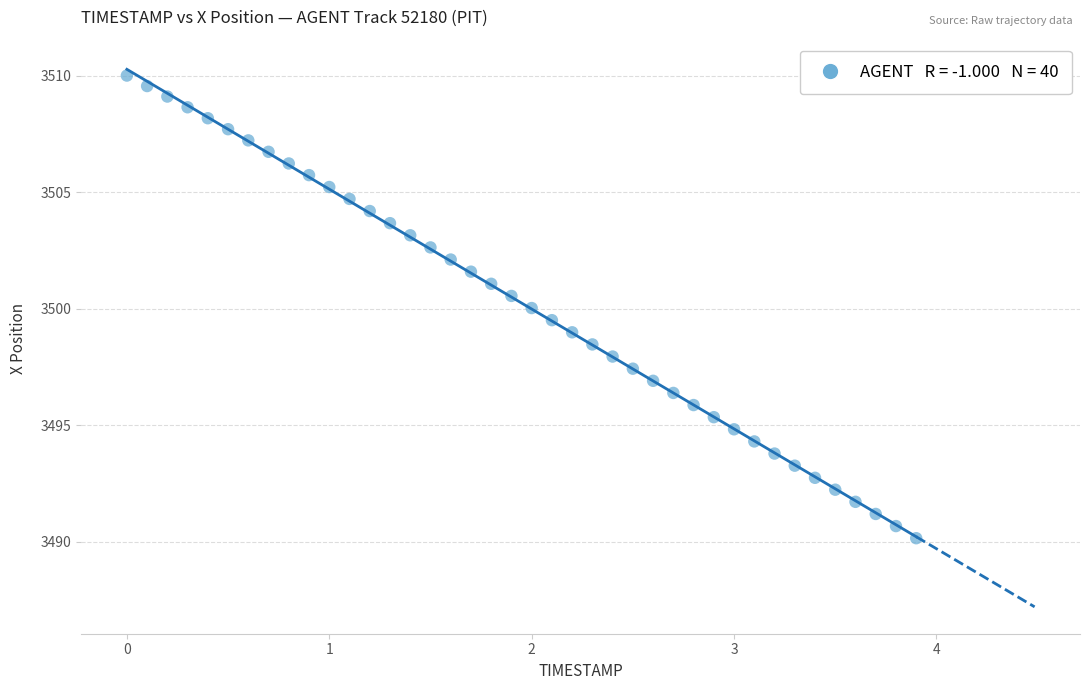

What is the range of Y values (max minus min)?

19.8